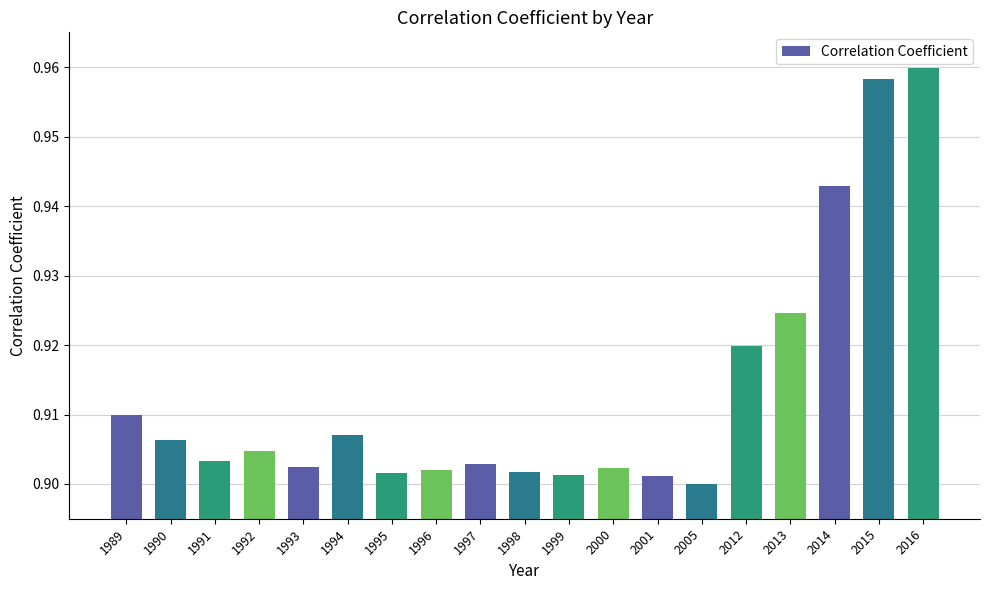

True or false: the data shows 0.4 at 2016.

False